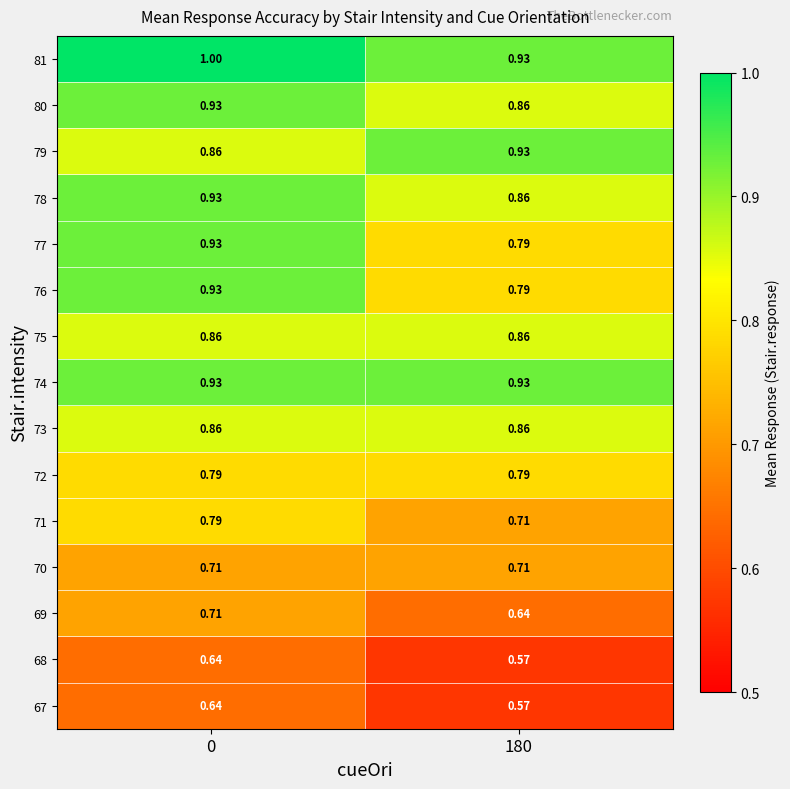

Is the value of 68 at 180 greater than the value of 77 at 0?

No